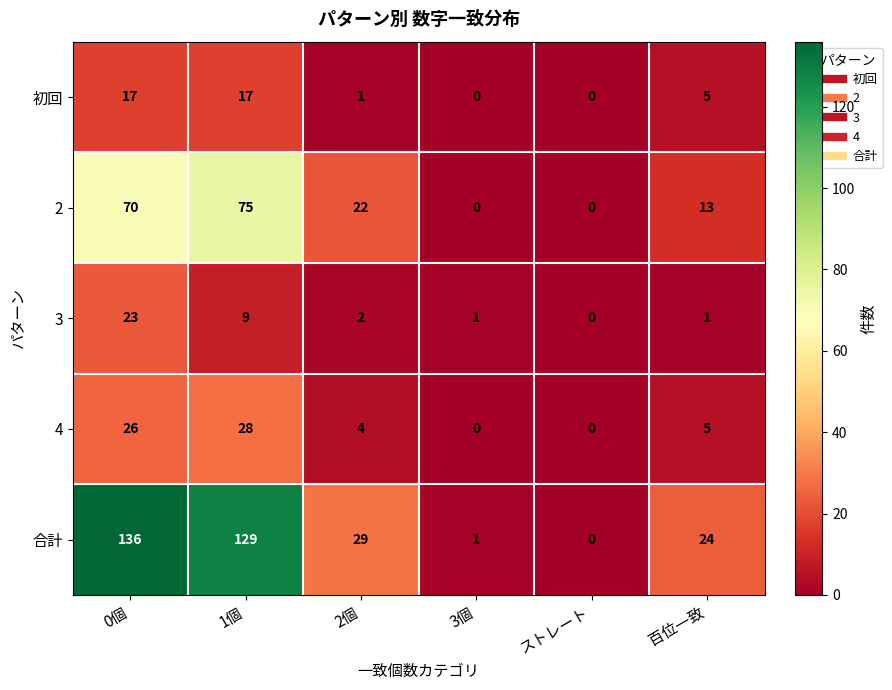

What is the sum of the 3 values at 2個 and 百位一致?

3